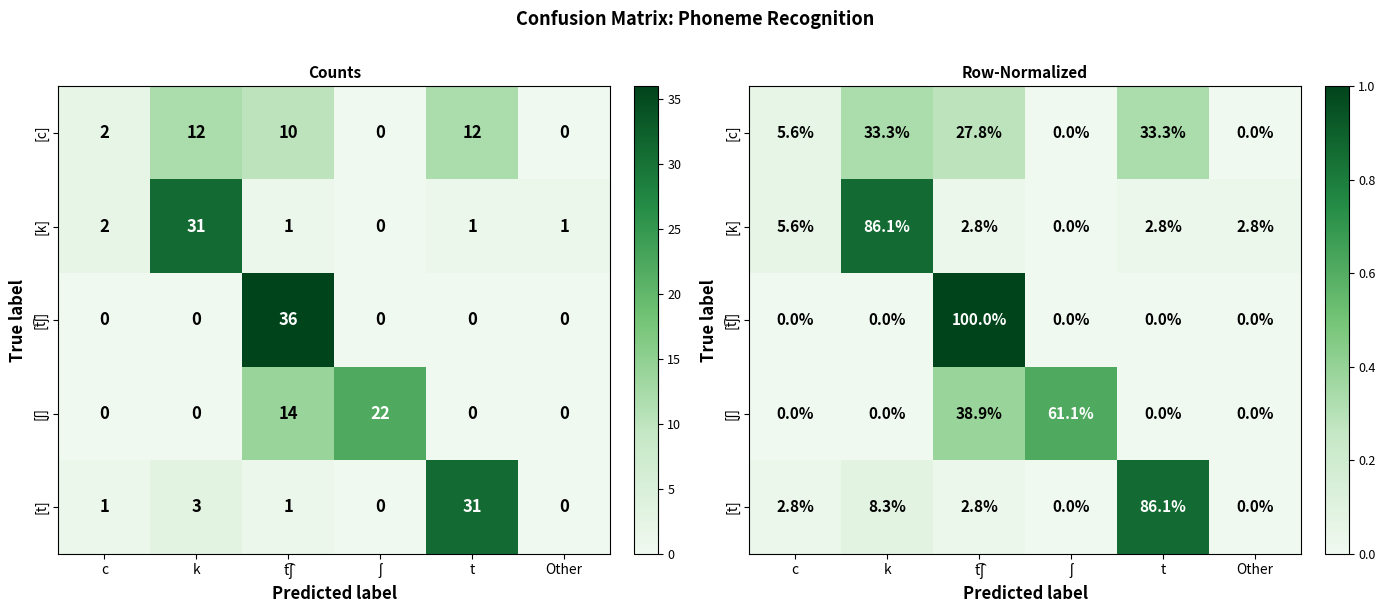

What is the spread (max minus min) of values at k?

0.9